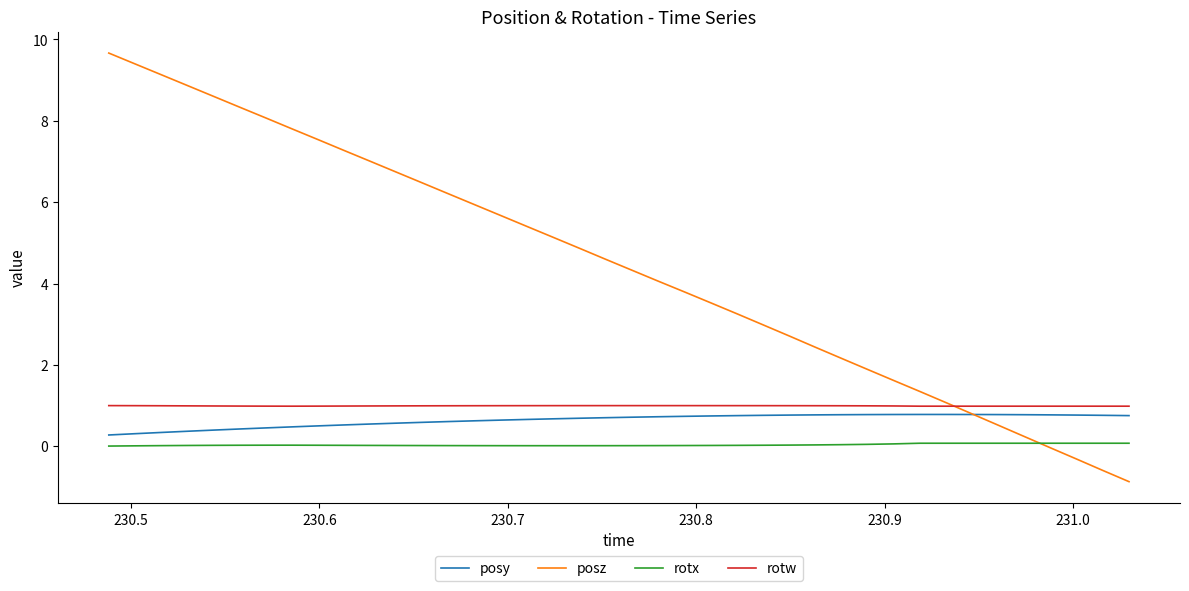

True or false: posy and rotx intersect in this chart.

False